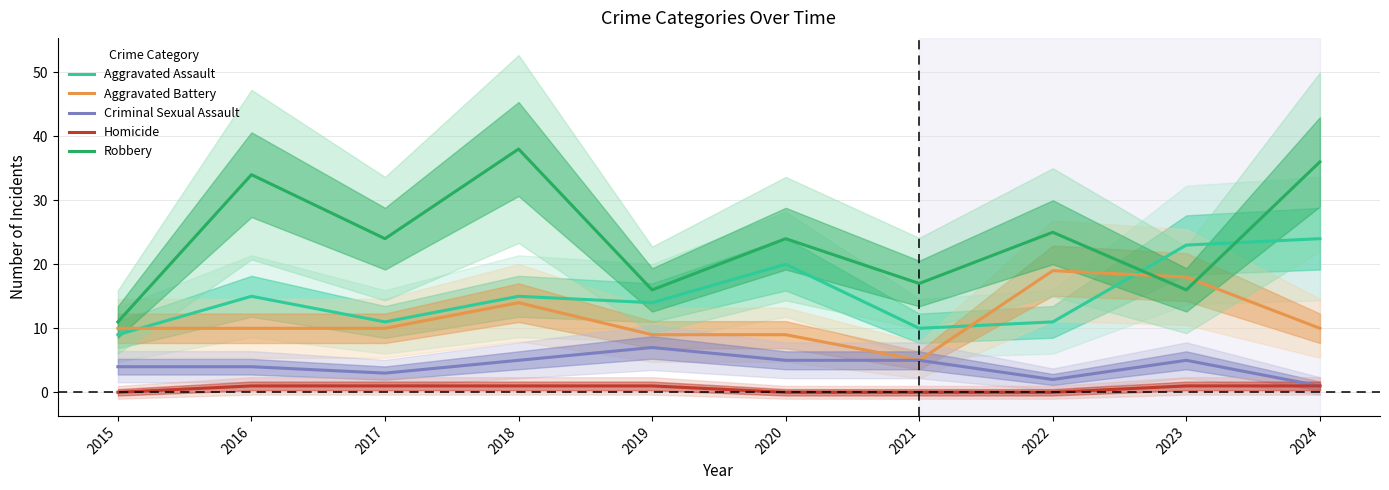

How many series are shown in this chart?

5